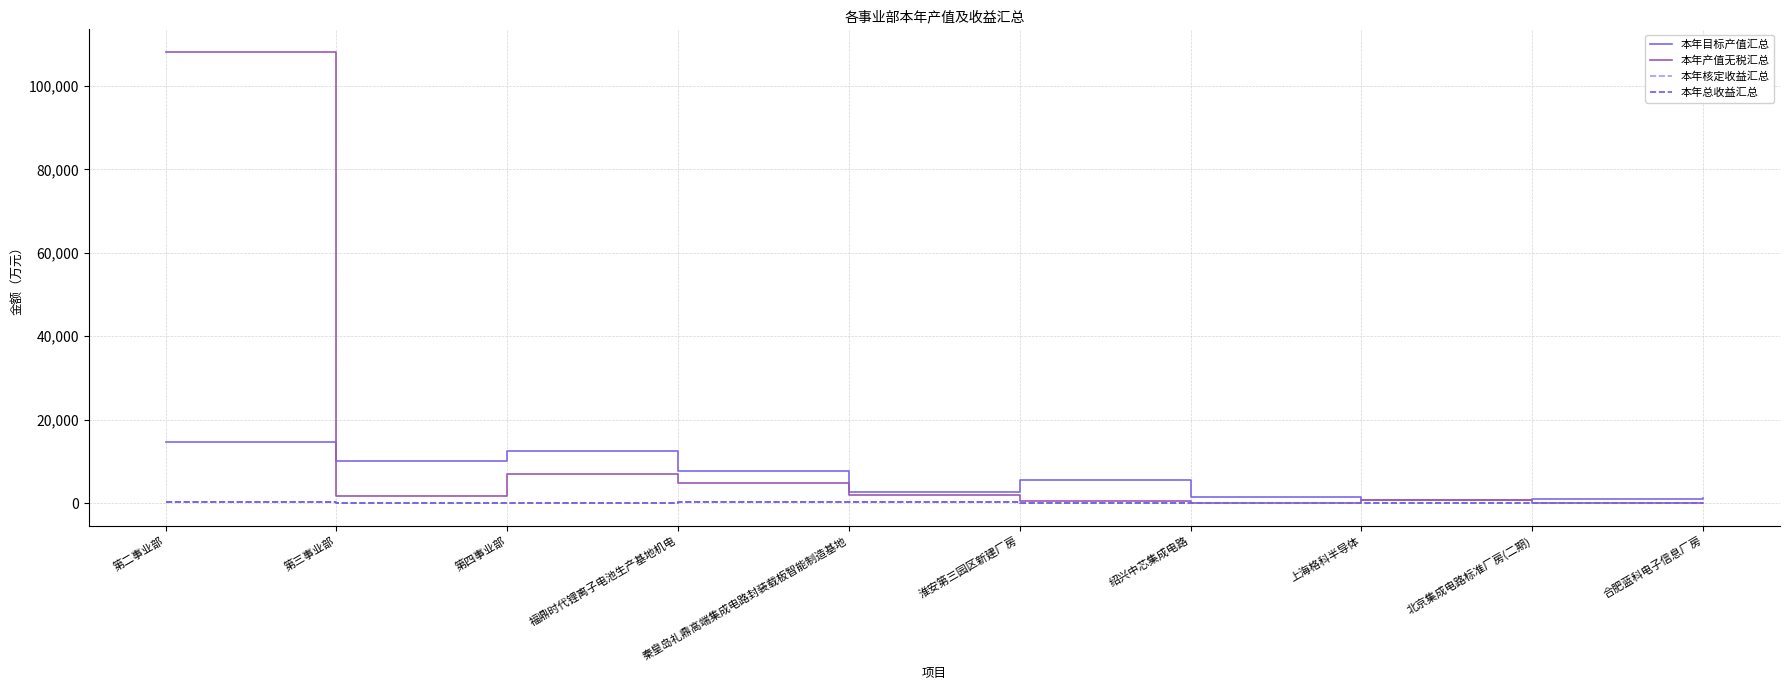

At how many categories does at least one series exceed 84846?

1